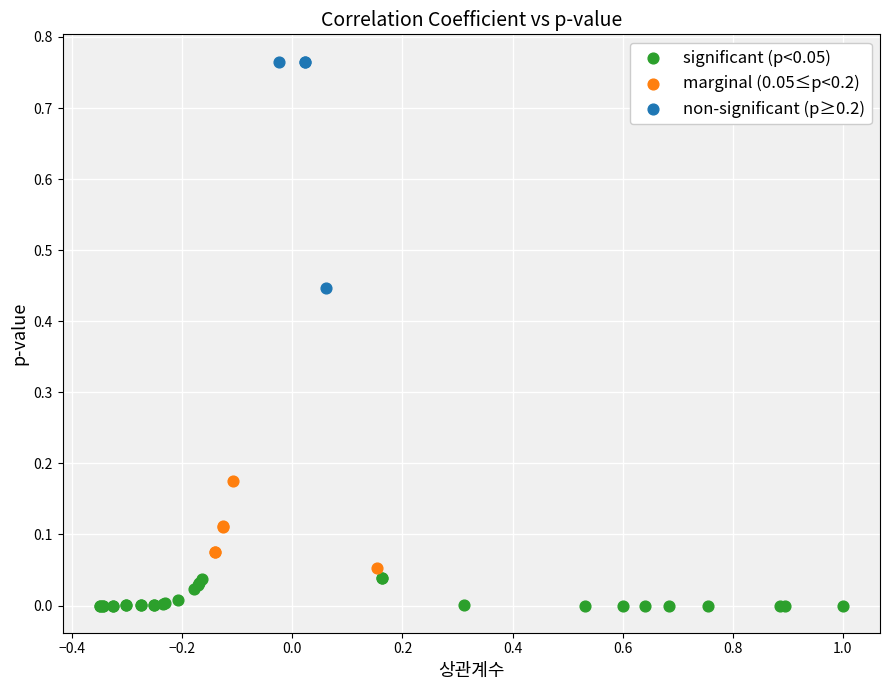

Which series contains the highest Y value?

non-significant (p≥0.2)